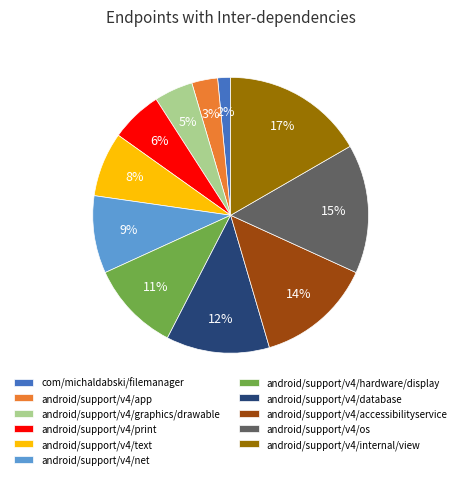

Rank the categories by value from lowest to highest.

com/michaldabski/filemanager, android/support/v4/app, android/support/v4/graphics/drawable, android/support/v4/print, android/support/v4/text, android/support/v4/net, android/support/v4/hardware/display, android/support/v4/database, android/support/v4/accessibilityservice, android/support/v4/os, android/support/v4/internal/view